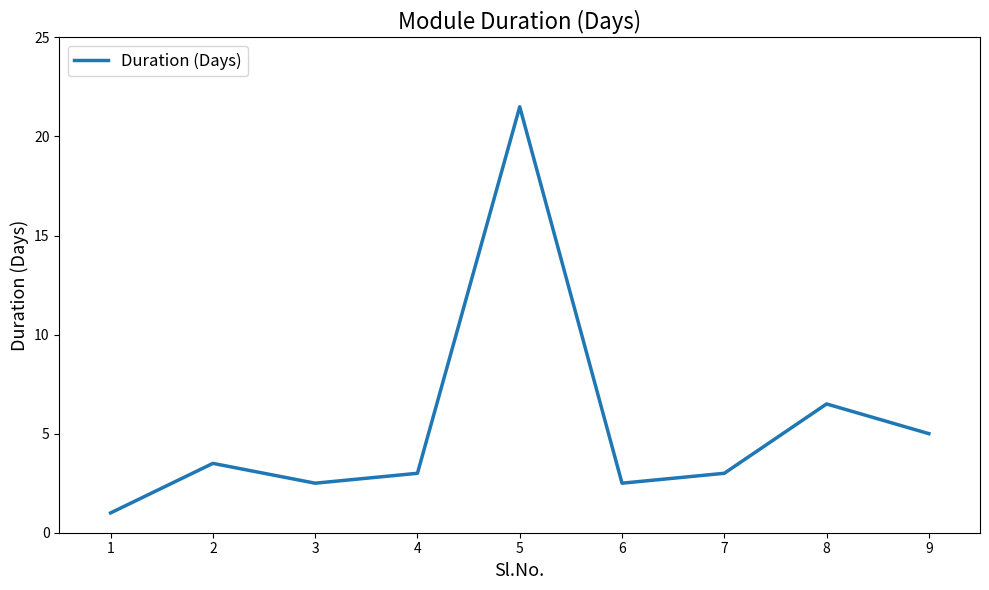

Reading left to right, extract all data points from this chart.

1.0	3.5	2.5	3.0	21.5	2.5	3.0	6.5	5.0